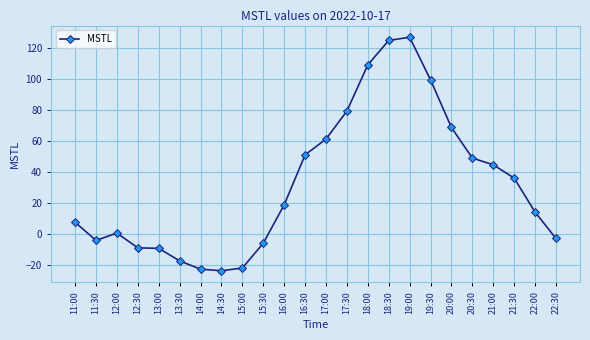

Does the chart have visible grid lines?

Yes